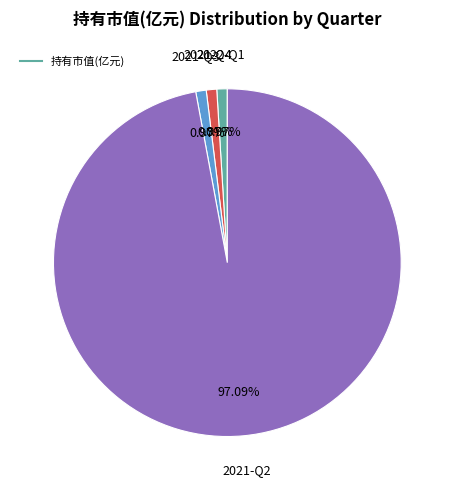

How many segments does this pie chart have?

4